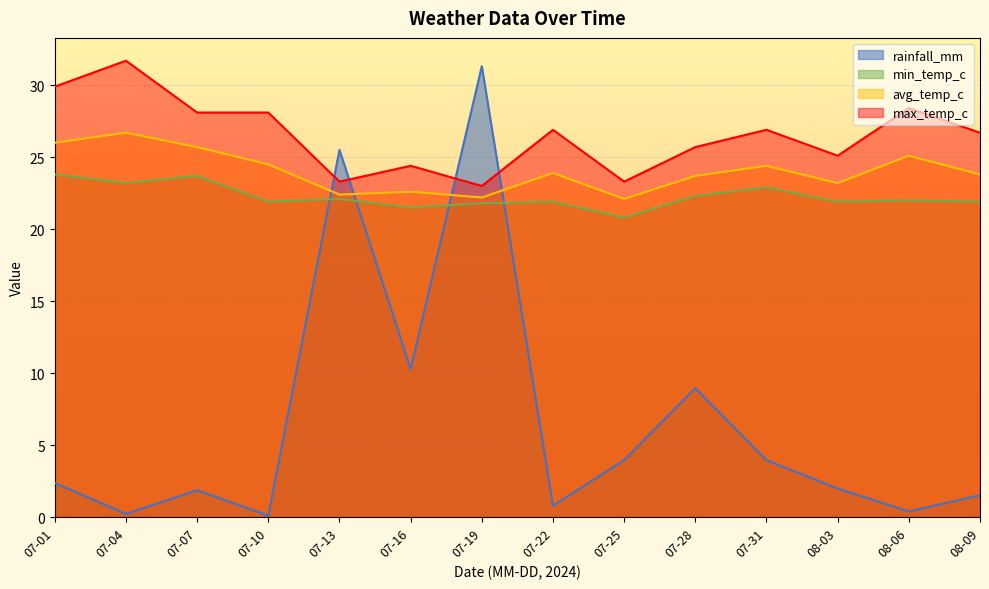

At which category does rainfall_mm reach its first local valley?

07-04